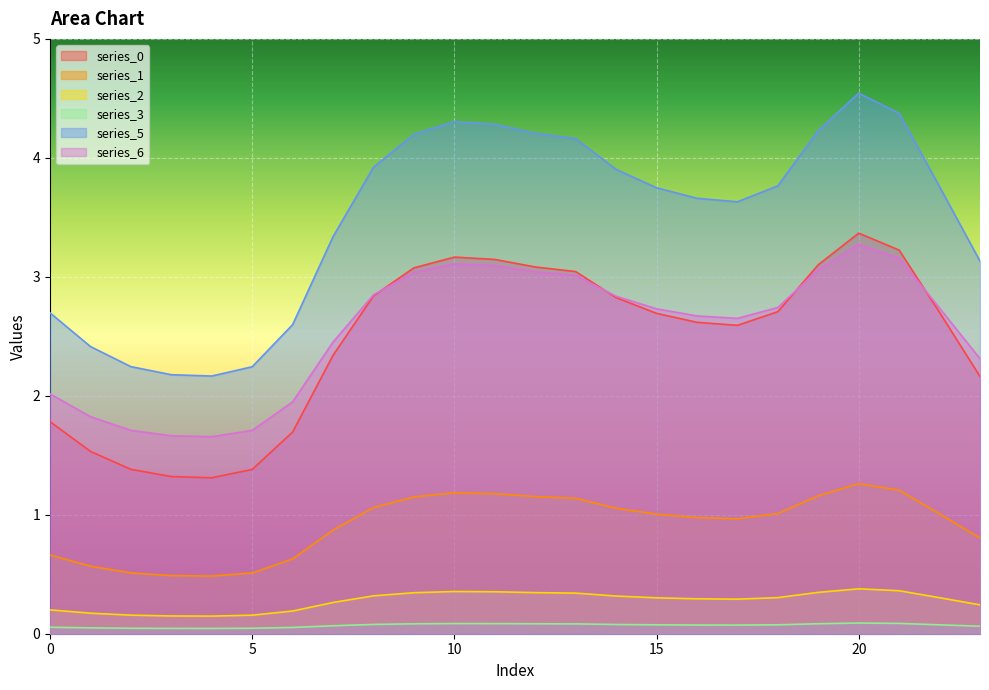

True or false: 3 and 6 cross at least once.

False